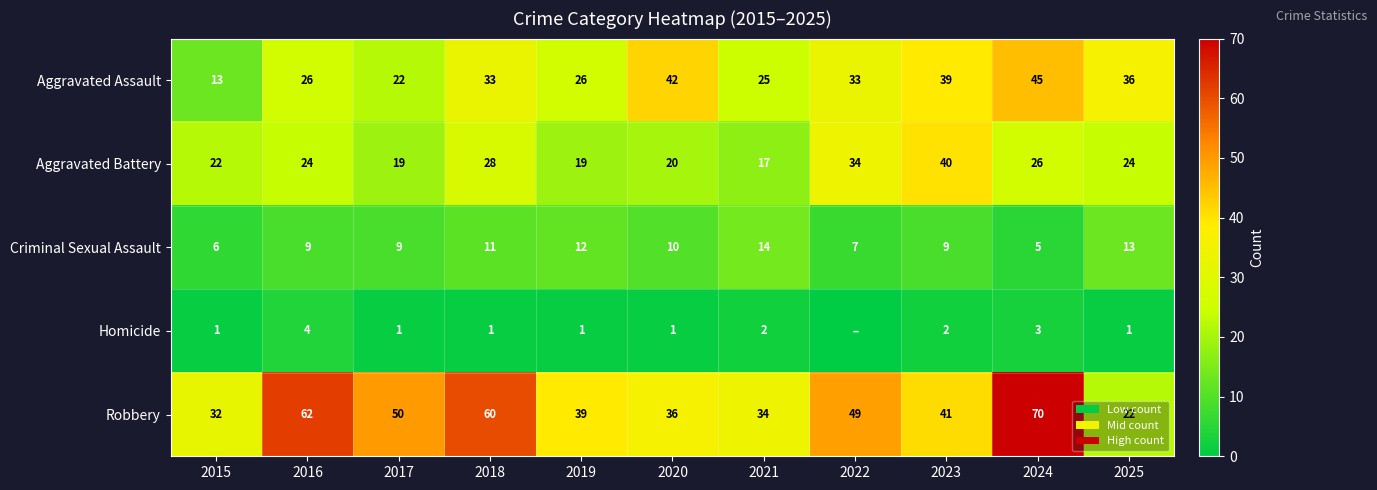

At how many categories does at least one series exceed 60?

2